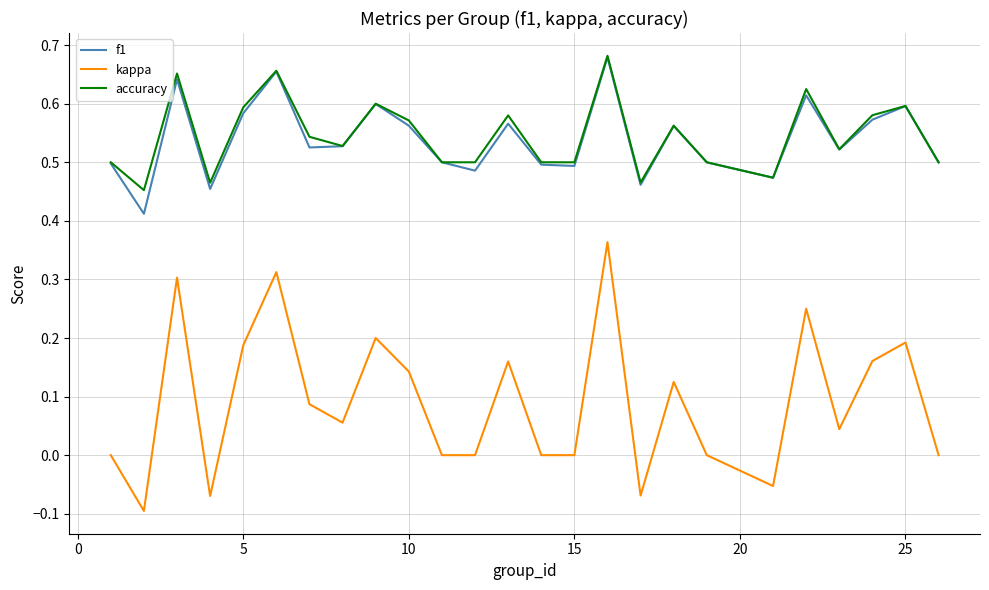

True or false: kappa and f1 cross at least once.

False